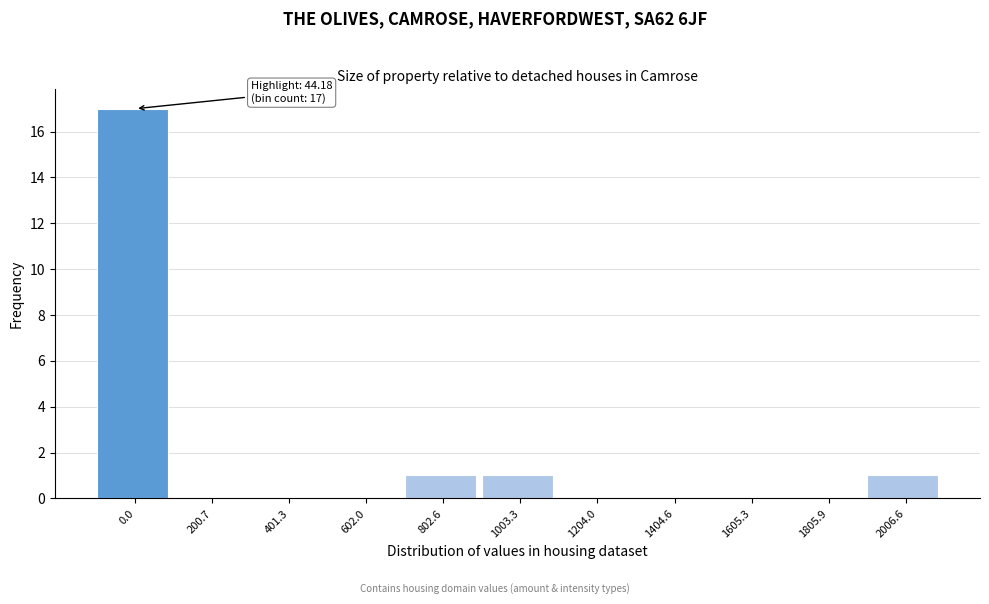

Reading left to right, list all the values displayed in this chart.

0.0=17	200.7=0	401.3=0	602.0=0	802.6=1	1003.3=1	1204.0=0	1404.6=0	1605.3=0	1805.9=0	2006.6=1